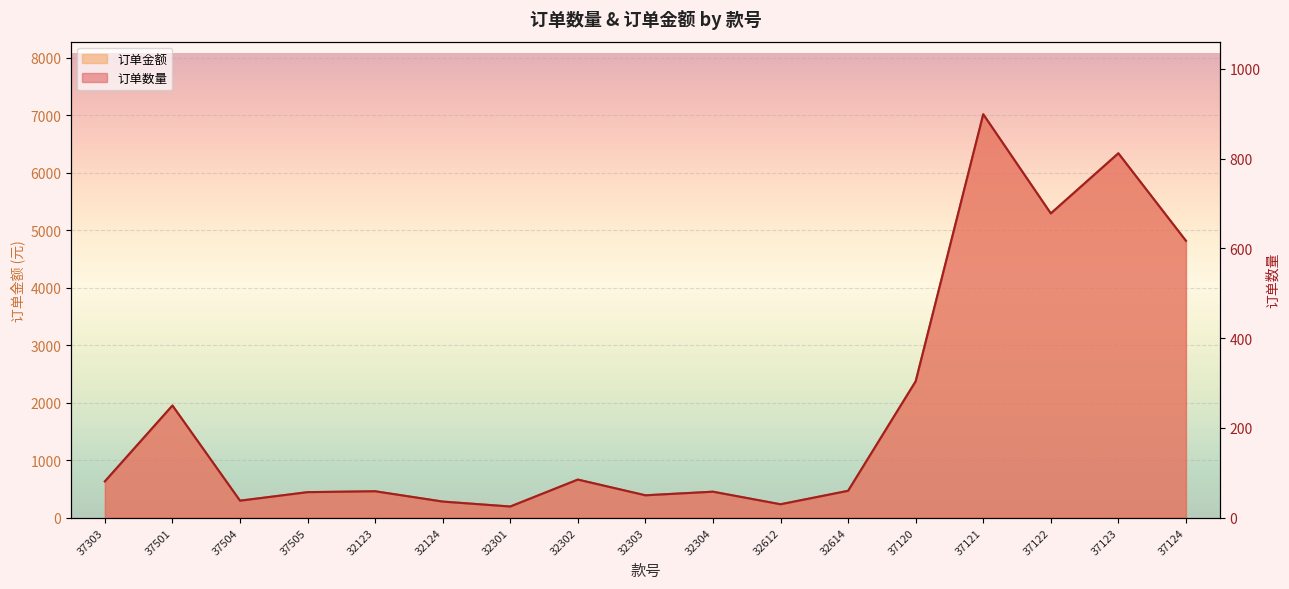

Where is 订单金额 nearest to the value 3607?

37124